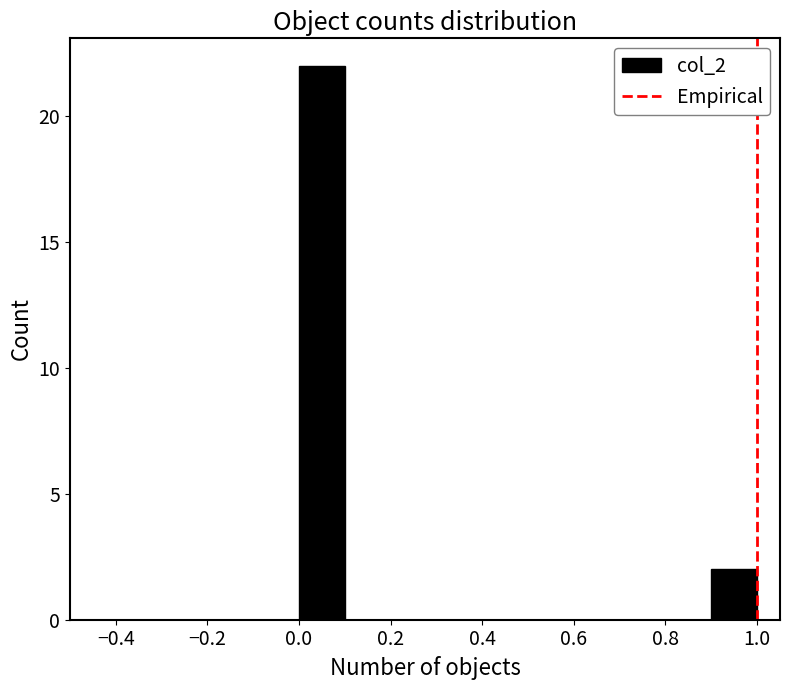

Reading left to right, list every bar in this chart as the range it spans on the x-axis followed by its height. The values are not printed on the chart, so give them approximately, as read against the axis.

0.0 to 0.1: 22
0.1 to 0.2: 0
0.2 to 0.3: 0
0.3 to 0.4: 0
0.4 to 0.5: 0
0.5 to 0.6: 0
0.6 to 0.7: 0
0.7 to 0.8: 0
0.8 to 0.9: 0
0.9 to 1.0: 2